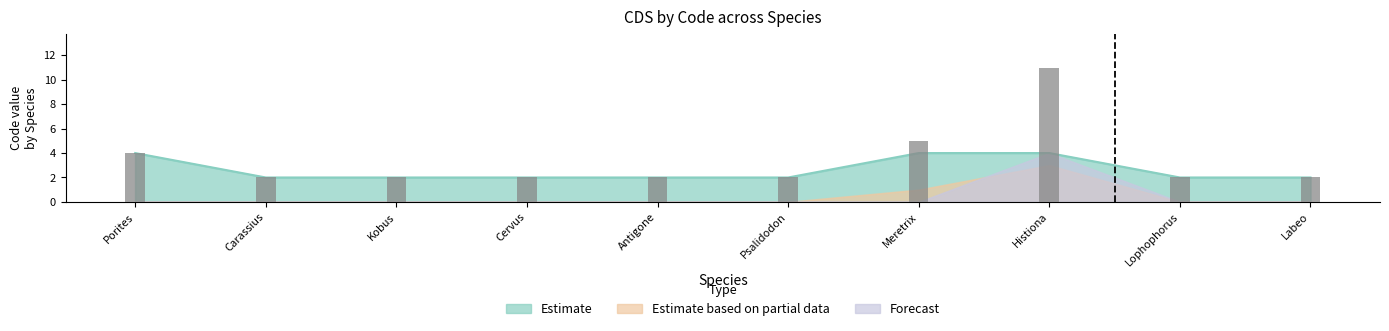

Which category has the lowest value across all series?

Carassius